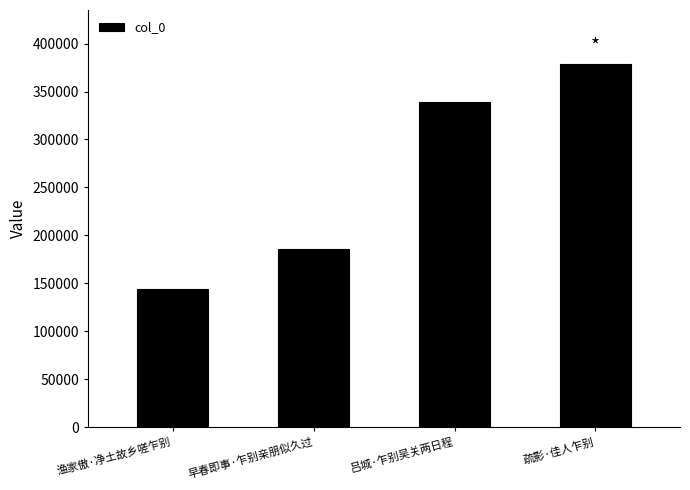

Reading left to right, transcribe all the data shown in this chart.

渔家傲·净土故乡嗟乍别=143769	早春即事·乍别亲朋似久过=185839	吕城·乍别吴关两日程=339255	疏影·佳人乍别=378272